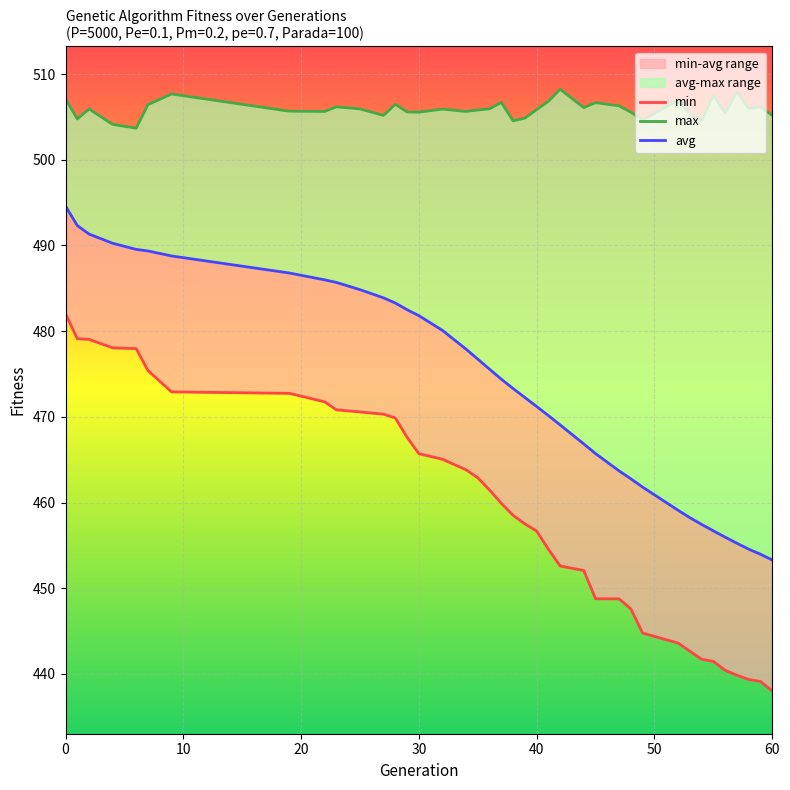

Does the chart display data point markers on the line(s)?

No